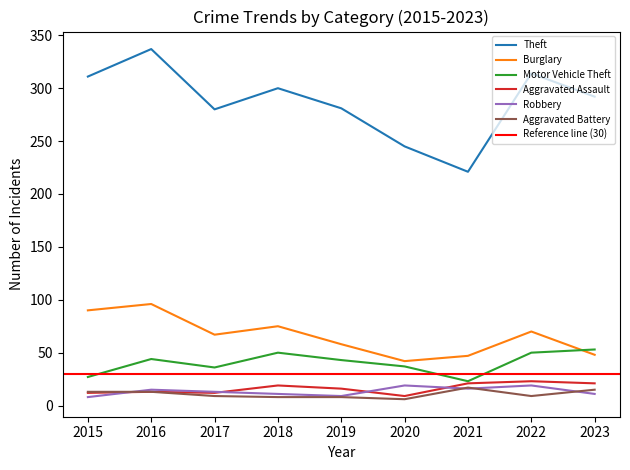

What is the average value of the Aggravated Assault series?

16